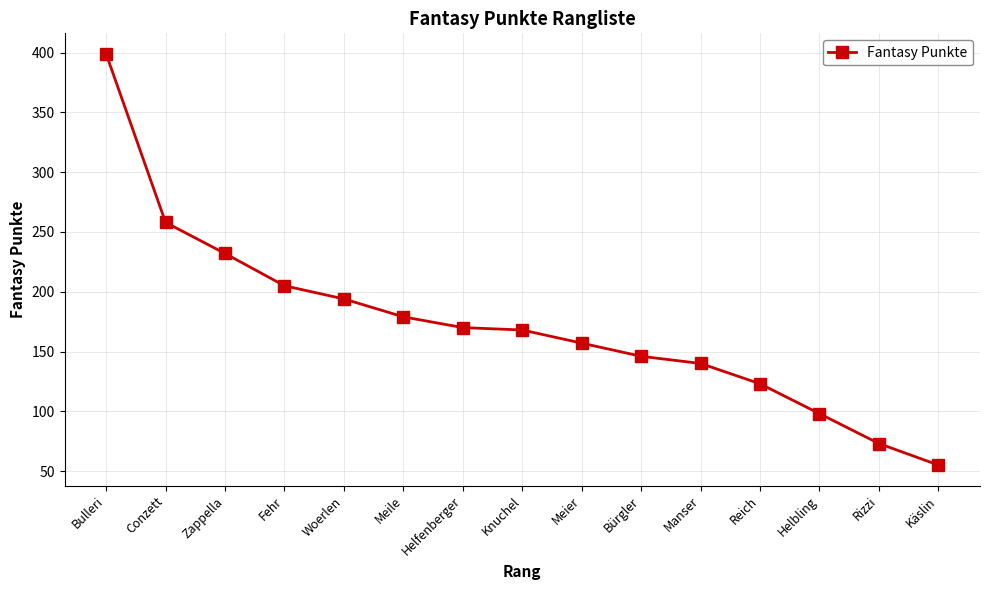

Count the number of categories in the chart.

15